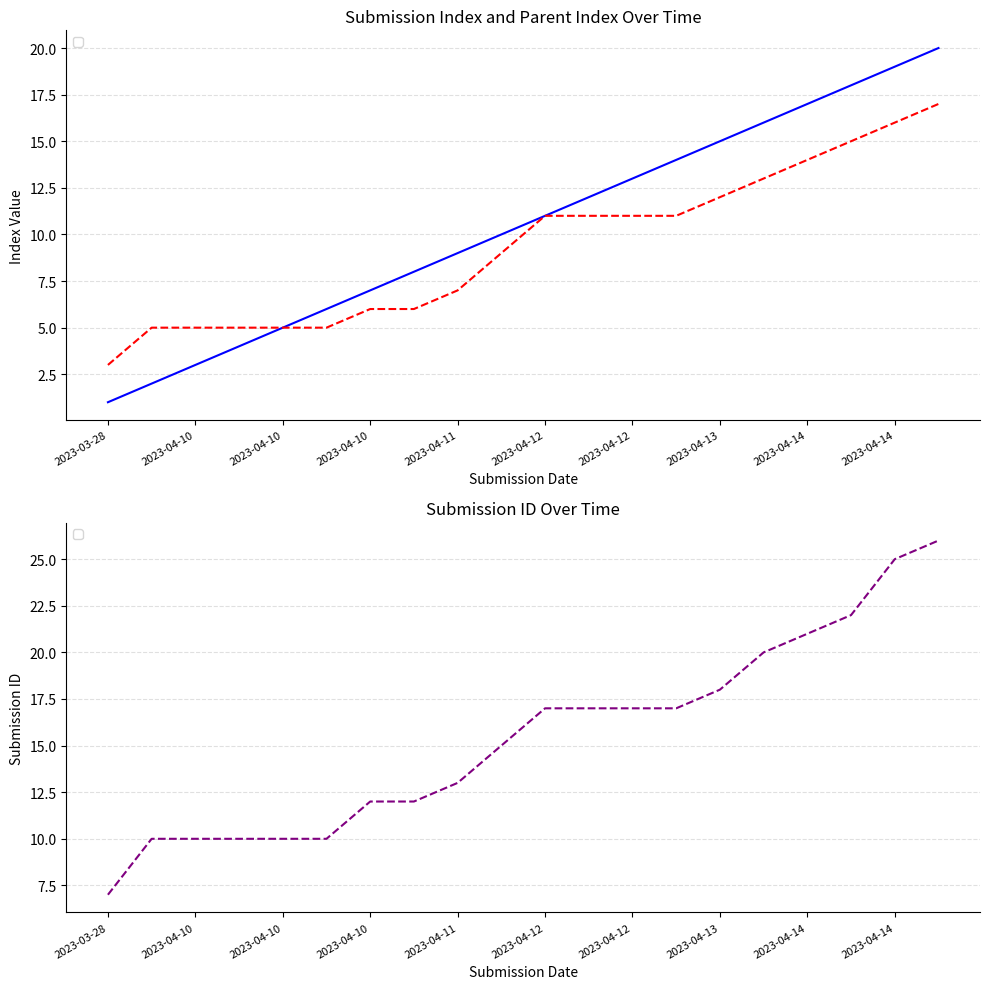

Reading right to left, transcribe all the data shown in this chart.

_index: 20	19	18	17	16	15	14	13	12	11	10	9	8	7	6	5	4	3	2	1
_parent_index: 17	16	15	14	13	12	11	11	11	11	9	7	6	6	5	5	5	5	5	3
_submission__id: 26	25	22	21	20	18	17	17	17	17	15	13	12	12	10	10	10	10	10	7